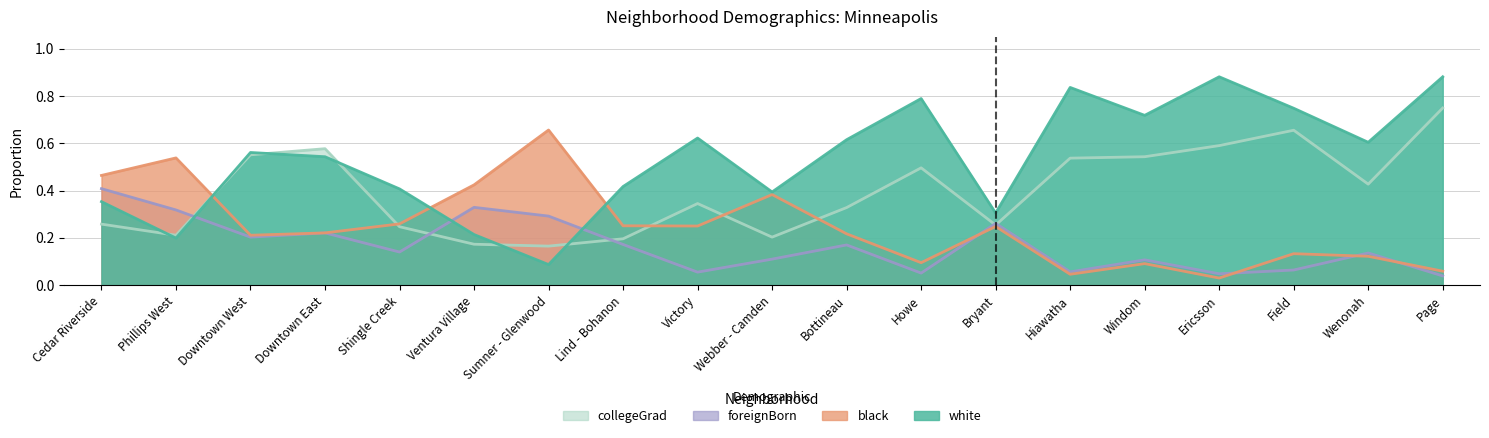

How many white values are between 0 and 1?

19